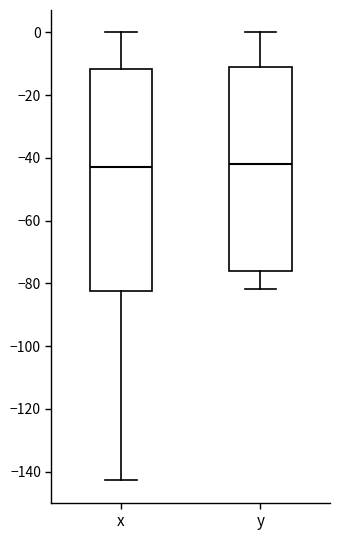

Comparing the boxes themselves (not the whiskers), which one is the tallest?

x